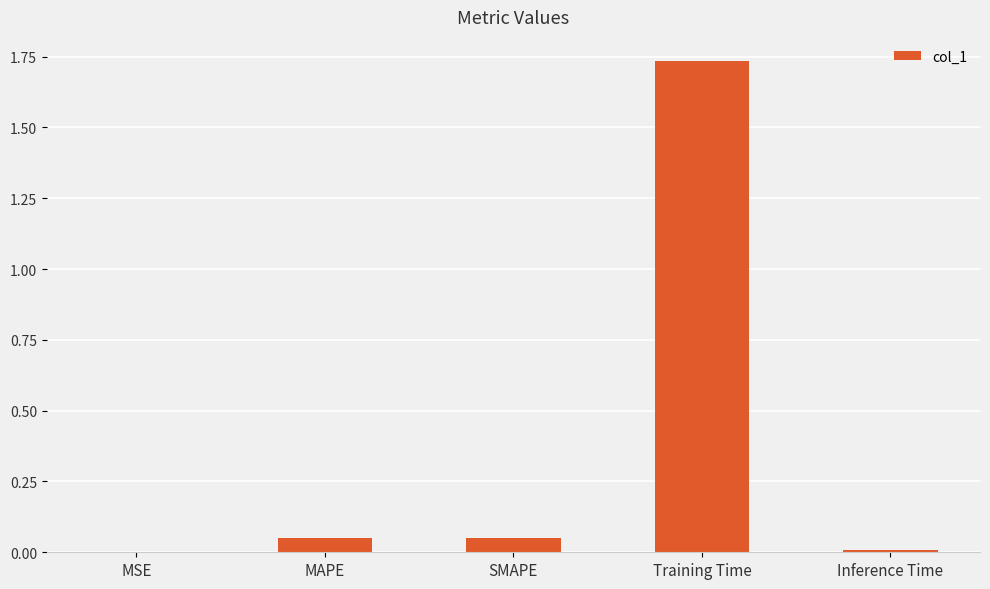

Which has a higher value, Training Time or SMAPE?

Training Time